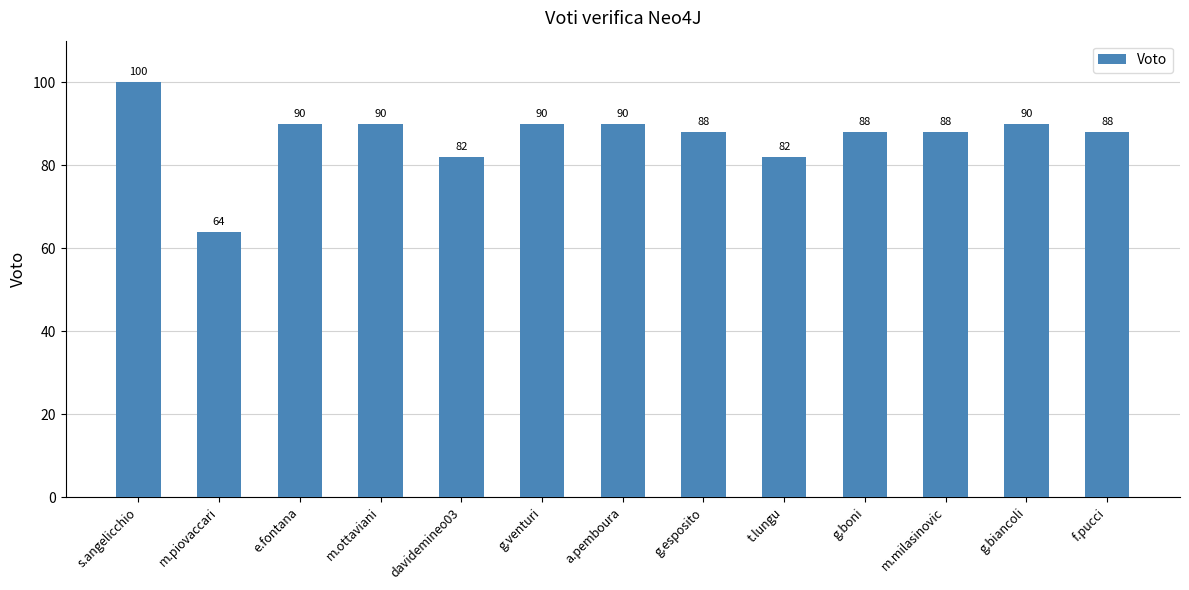

The value at m.ottaviani is 90. True or false?

True